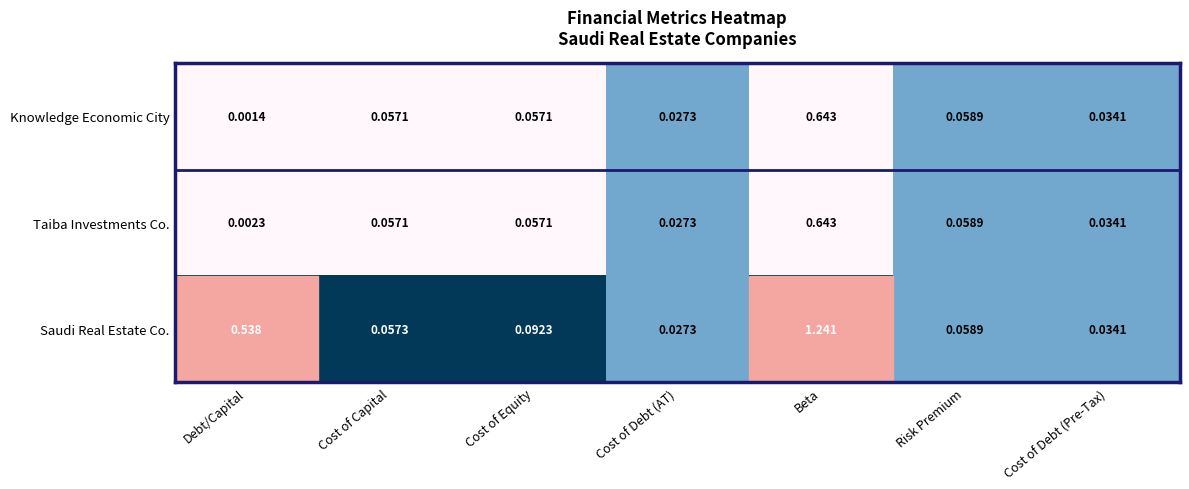

Rank the categories by Saudi Real Estate Co. value from lowest to highest.

Cost of Debt (AT), Cost of Debt (Pre-Tax), Cost of Capital, Risk Premium, Cost of Equity, Debt/Capital, Beta